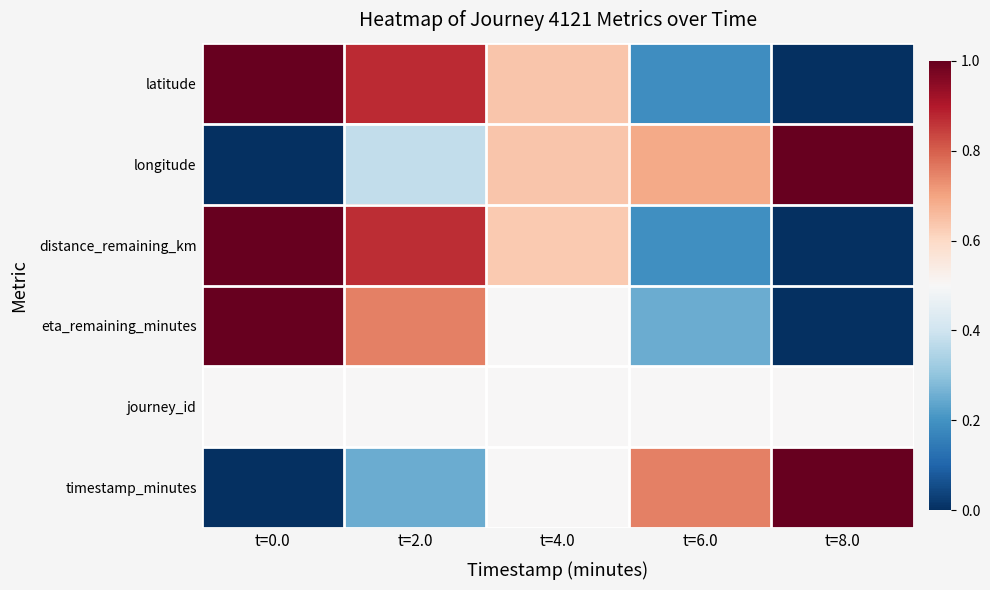

Which series has the widest spread of values?

latitude